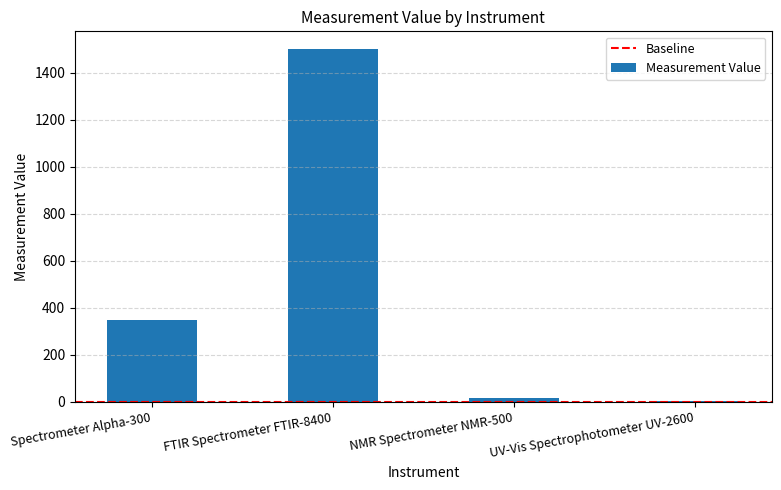

Which label corresponds to the largest value in the chart?

FTIR Spectrometer FTIR-8400